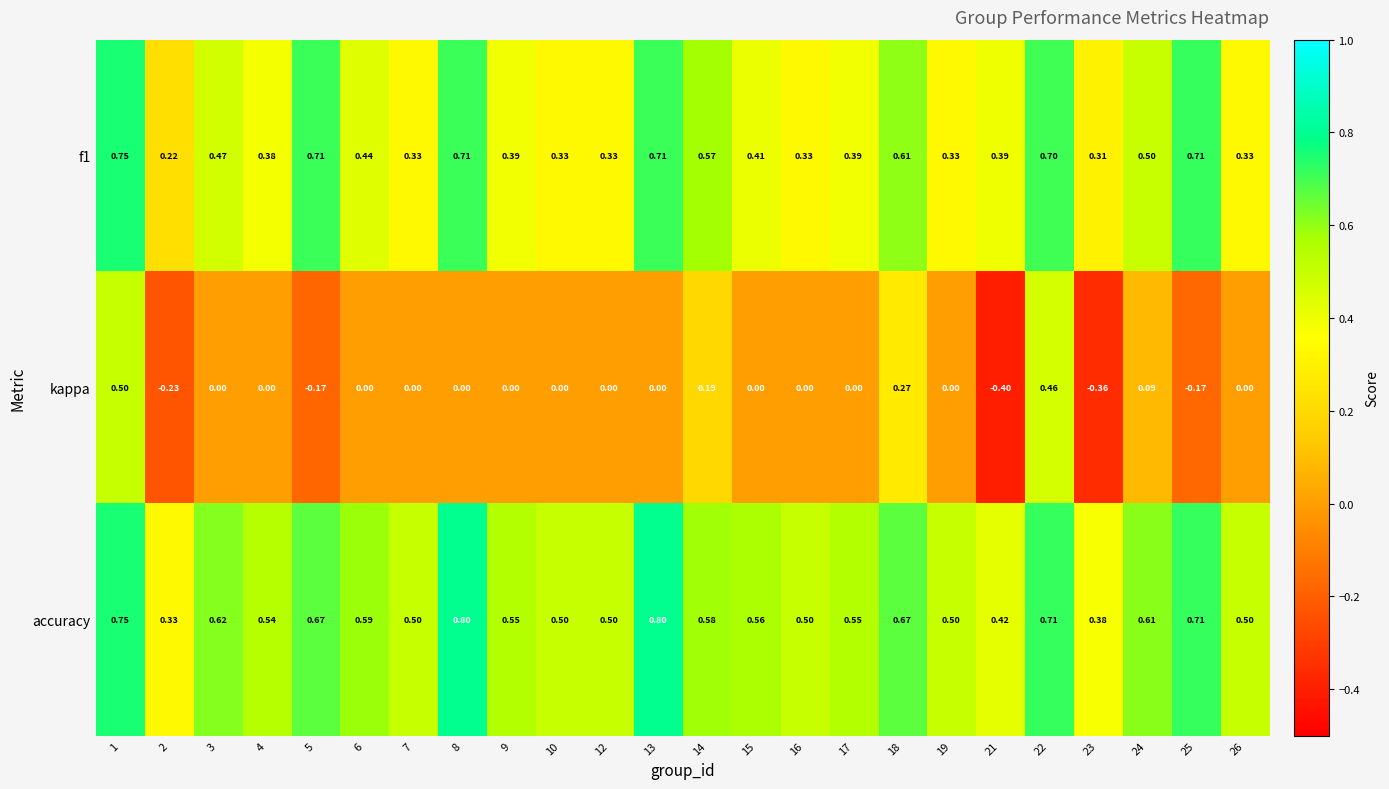

List the series in order of their overall mean, highest first.

accuracy, f1, kappa